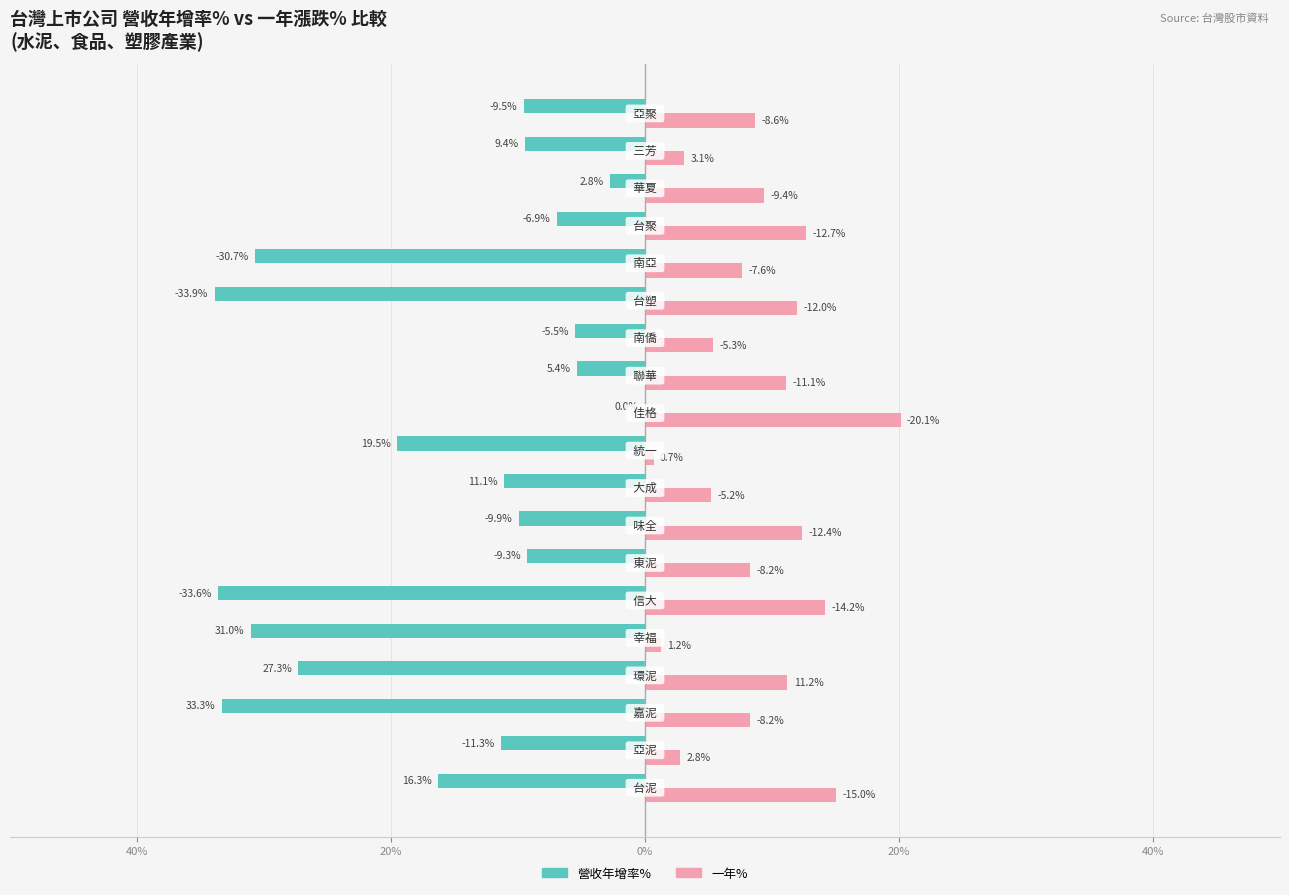

What are all the series names shown in the legend?

營收年增率%, 一年%